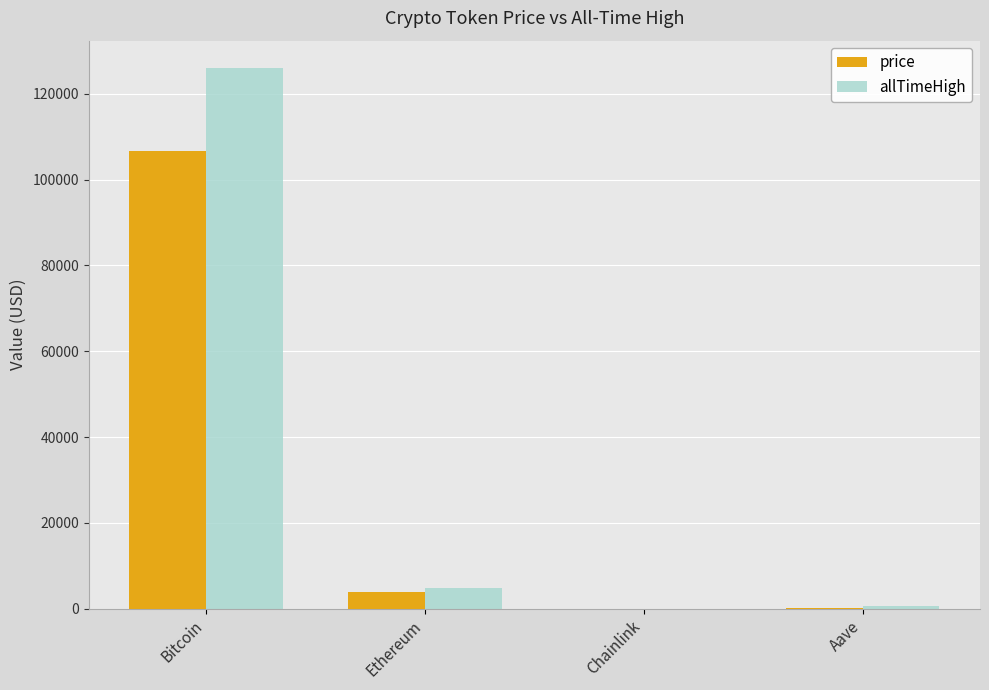

What is the sum of all price values?

110785.5